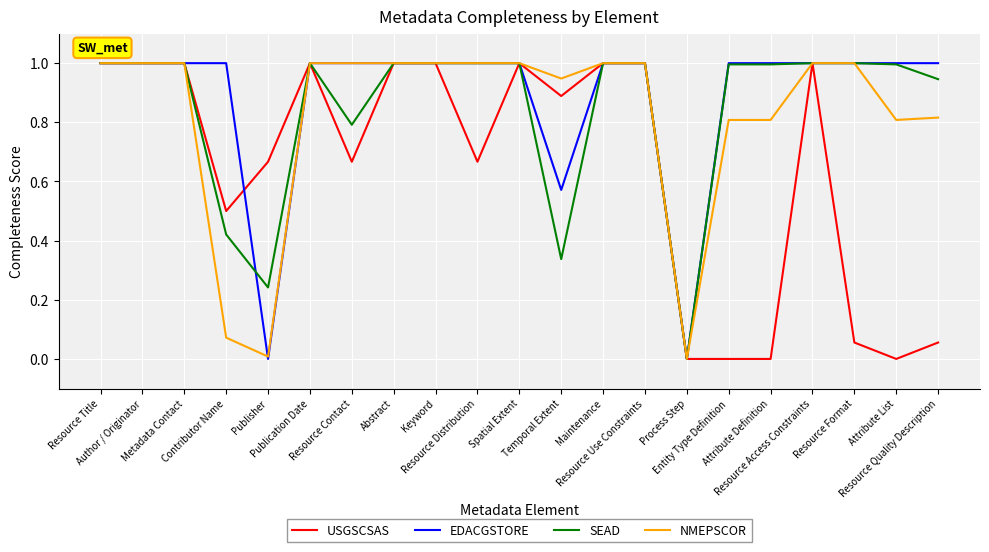

The value of USGSCSAS at Attribute Definition is 0.0. True or false?

True